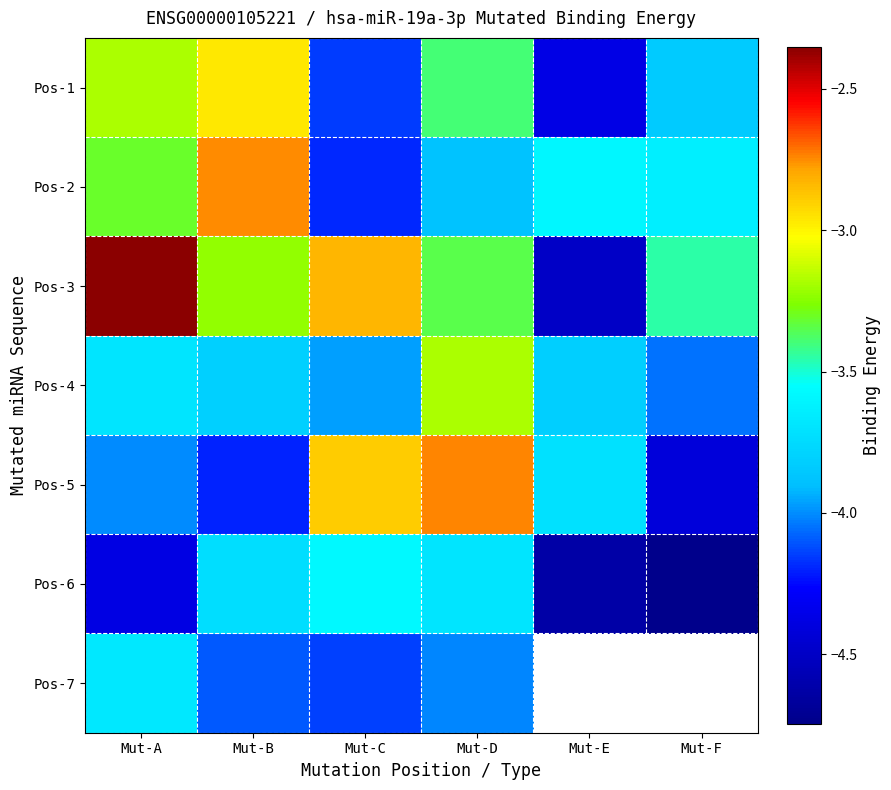

What is the difference between the highest and lowest values at Mut-F?

1.3